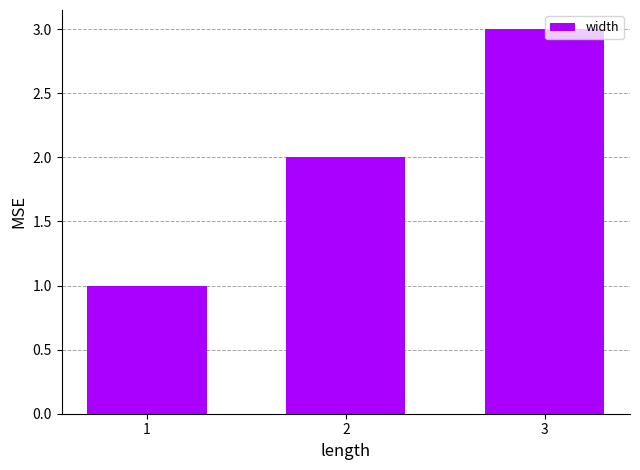

What is the change in value from 1 to 3?

+2